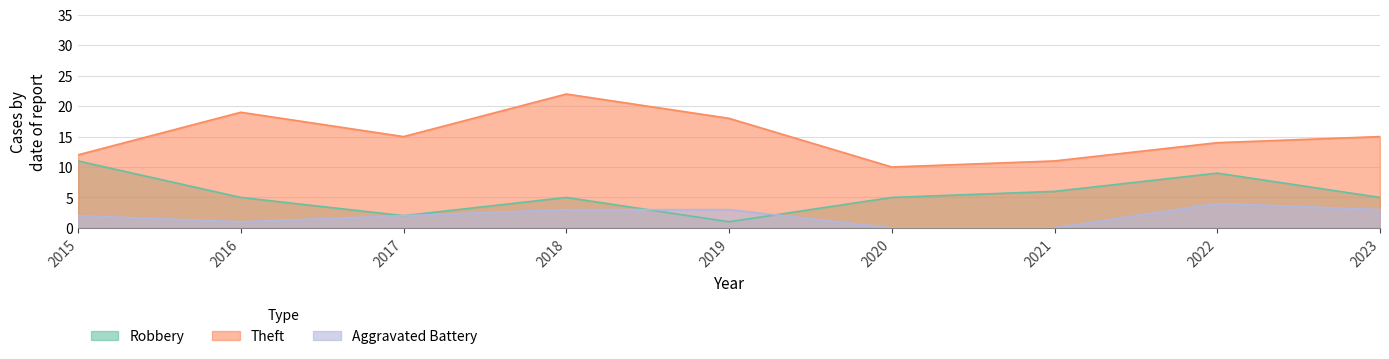

The value of Theft at 2018 is 35. True or false?

False